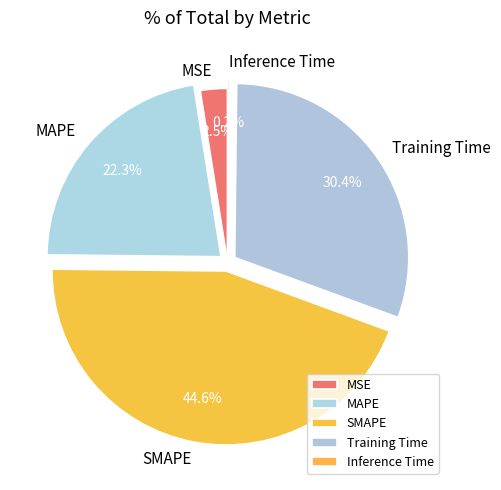

Does SMAPE represent more than half of the total?

No